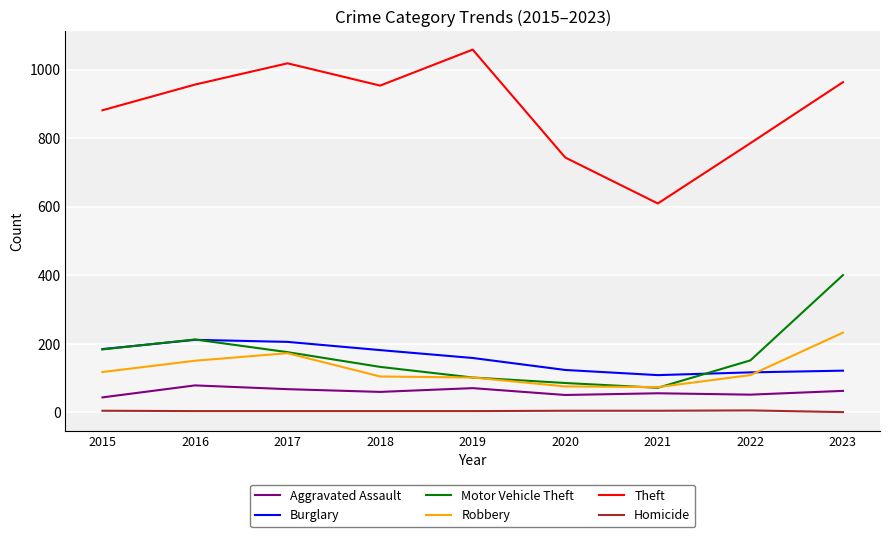

True or false: Motor Vehicle Theft and Theft cross at least once.

False